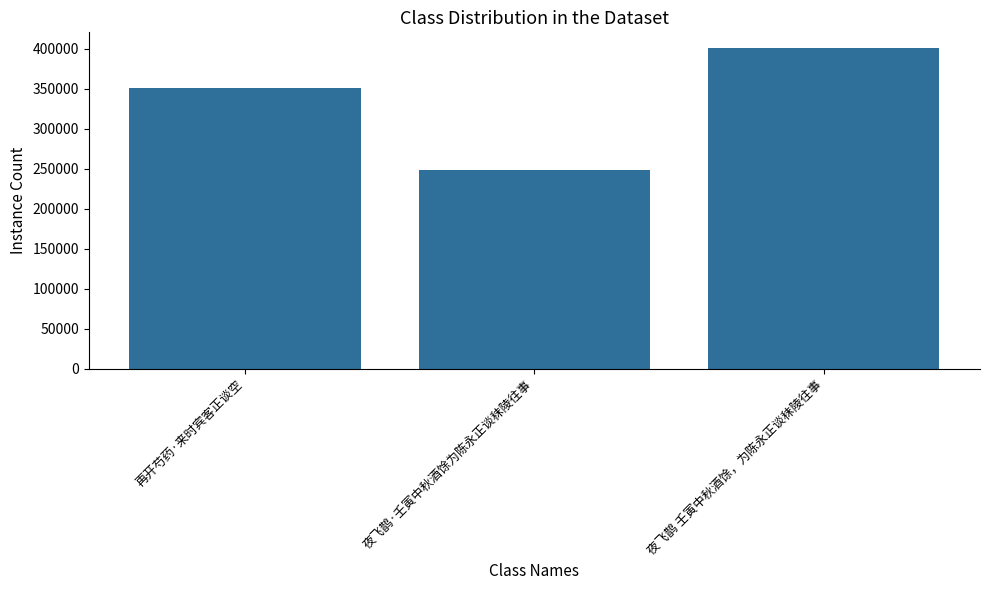

How many values are between 247880 and 400206?

3